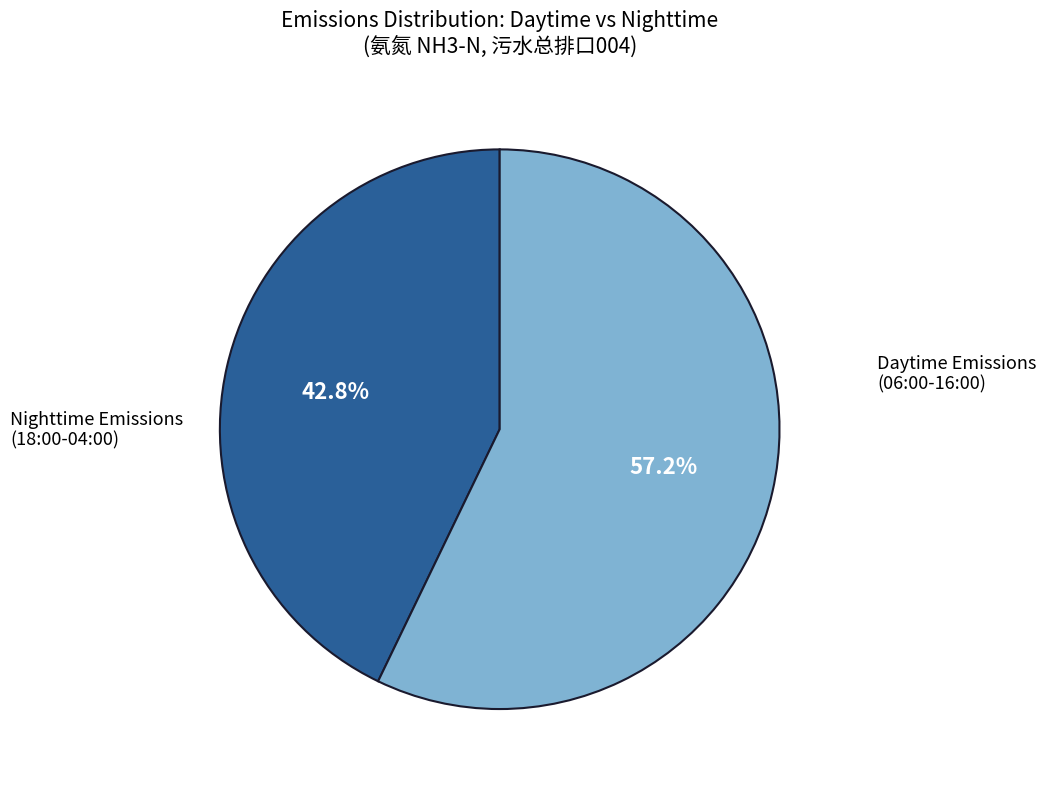

Is there a majority slice in this chart?

Yes